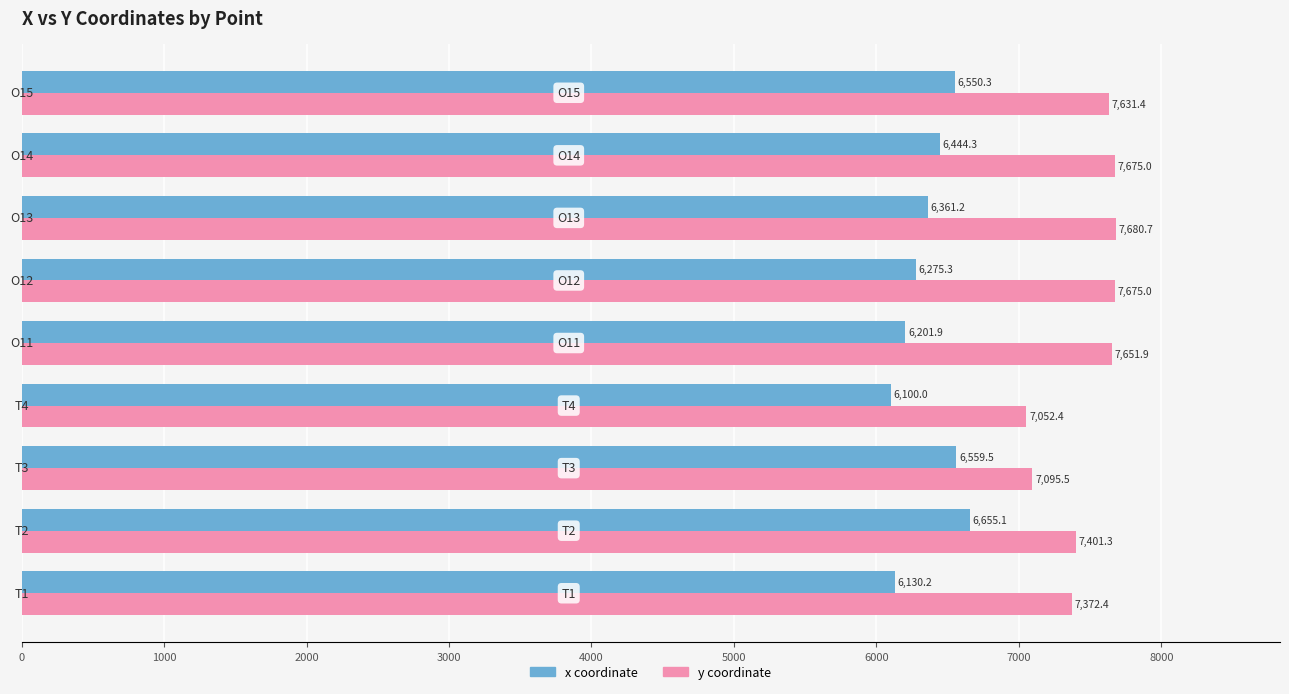

What is the minimum value shown in the chart?

6100.0